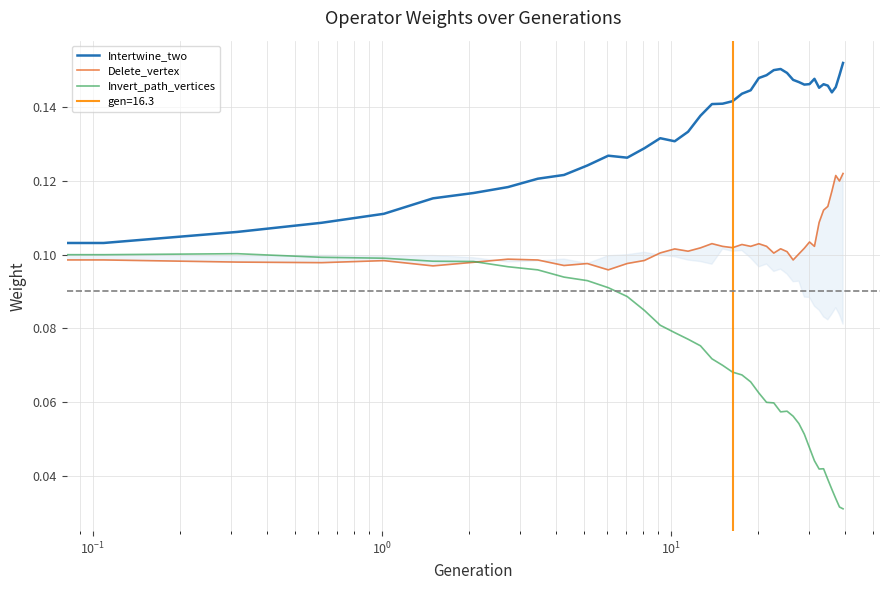

What is the average value of the Intertwine_two series?

0.1